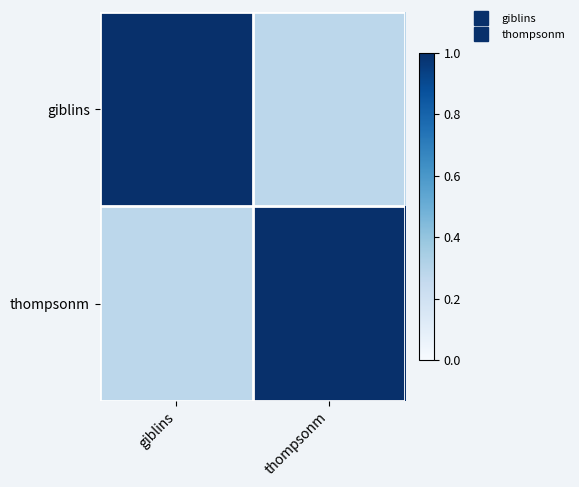

How many data points does each series have?

2